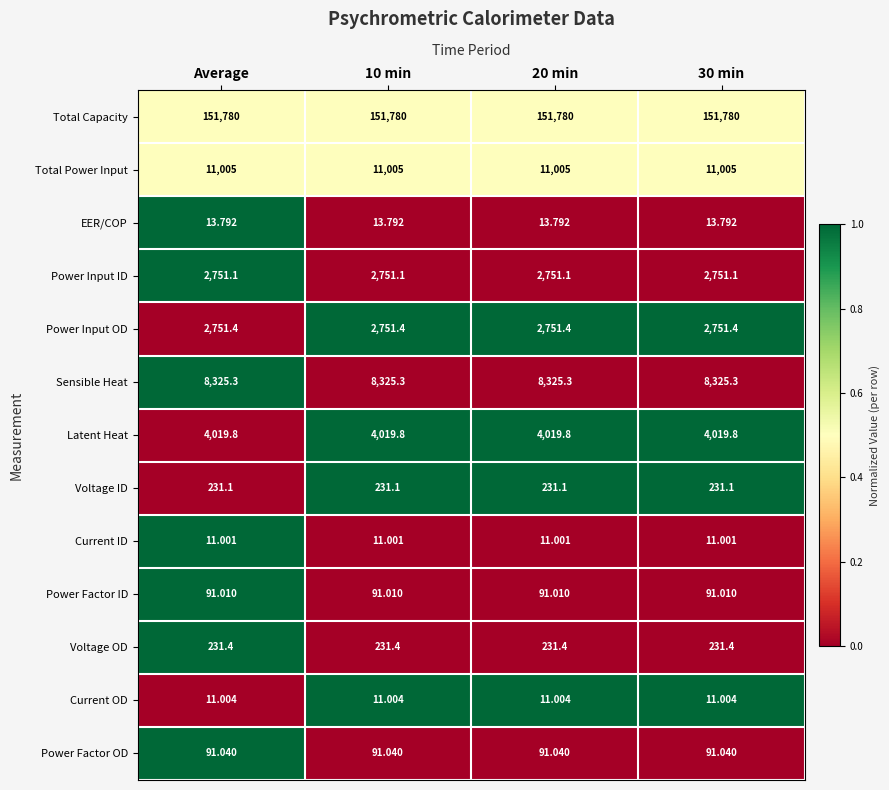

At 10 min, list the series in order from smallest to largest.

Current ID, Current OD, EER/COP, Power Factor ID, Power Factor OD, Voltage ID, Voltage OD, Power Input ID, Power Input OD, Latent Heat, Sensible Heat, Total Power Input, Total Capacity